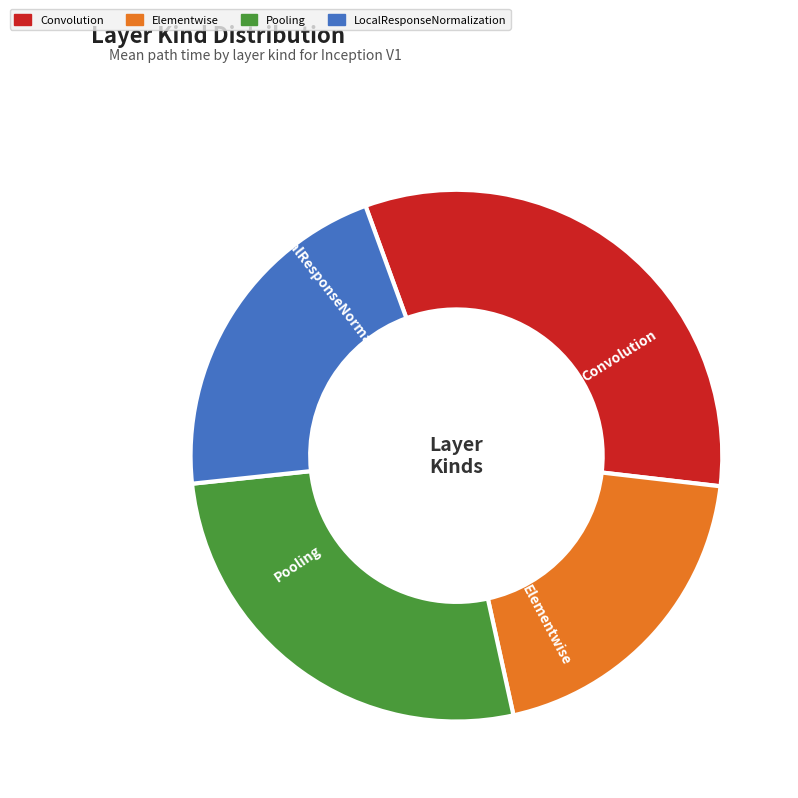

Is there a majority slice in this chart?

No